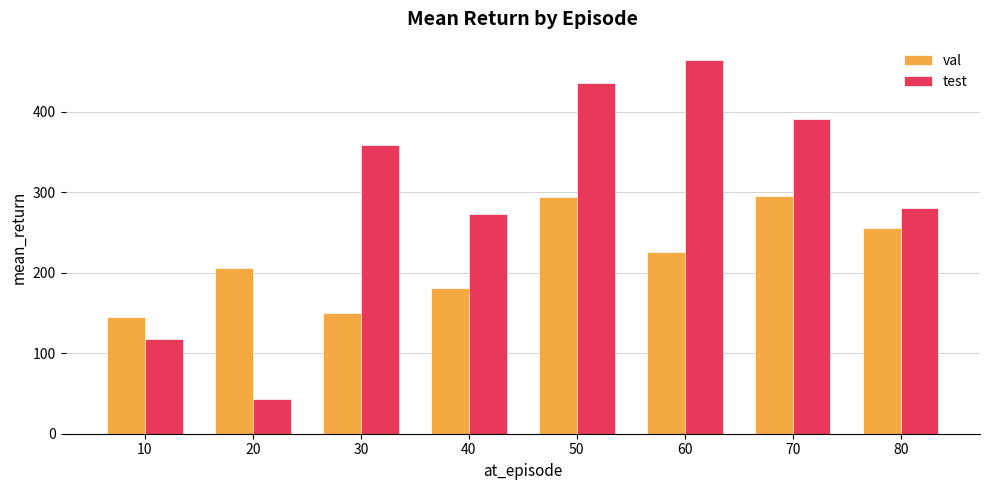

Does the chart contain any negative values?

No